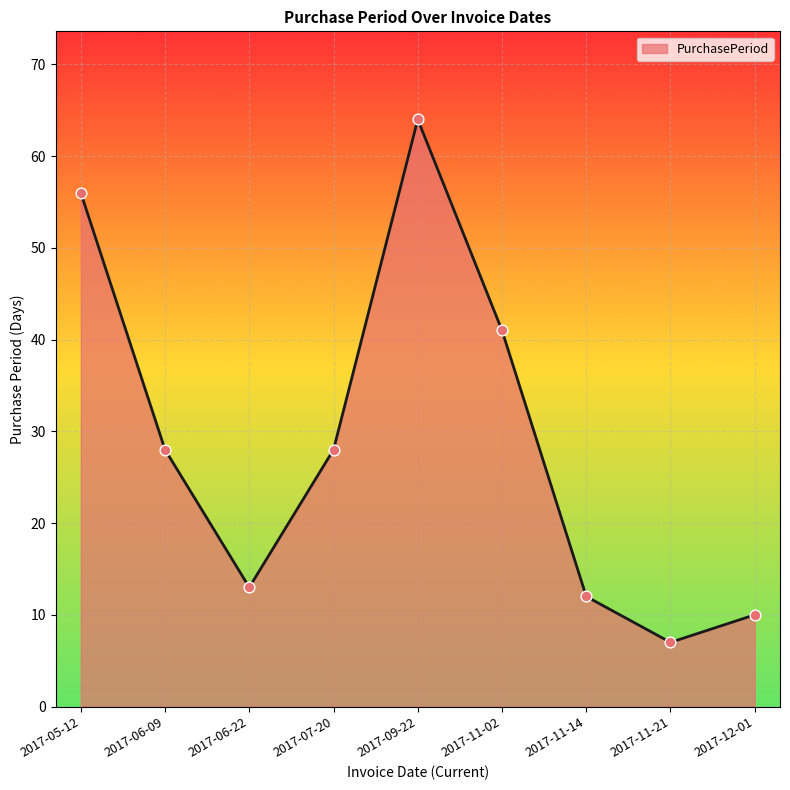

What is the ratio of the value at 2017-11-14 to the value at 2017-06-22?

0.9